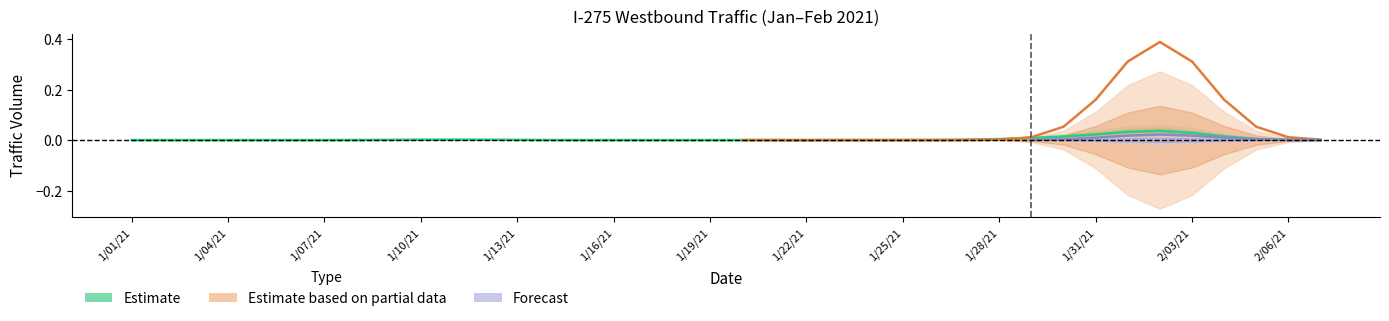

In Daily Totals, how many points are lower than both neighbors (excluding endpoints)?

1